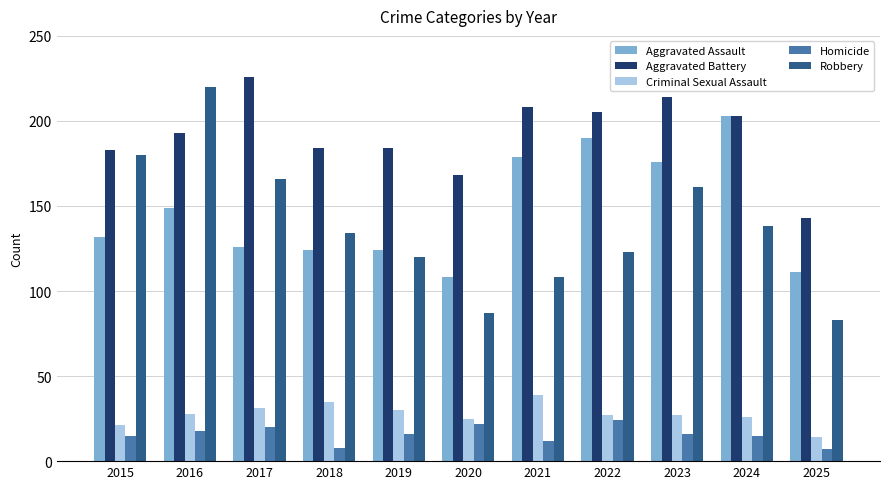

Rank the series at 2017 from lowest to highest value.

Homicide, Criminal Sexual Assault, Aggravated Assault, Robbery, Aggravated Battery